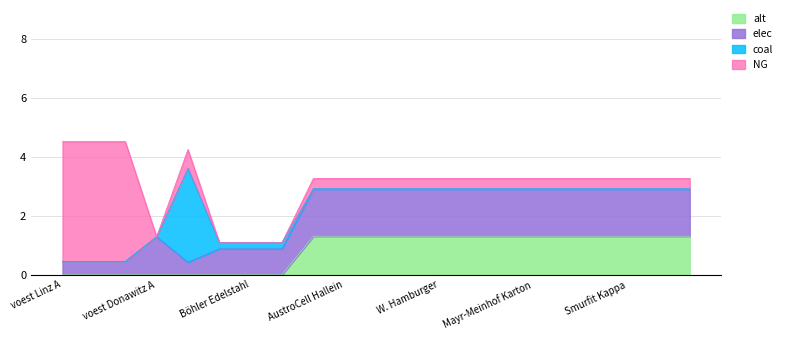

What position from the right is Mayr-Meinhof Karton?

6